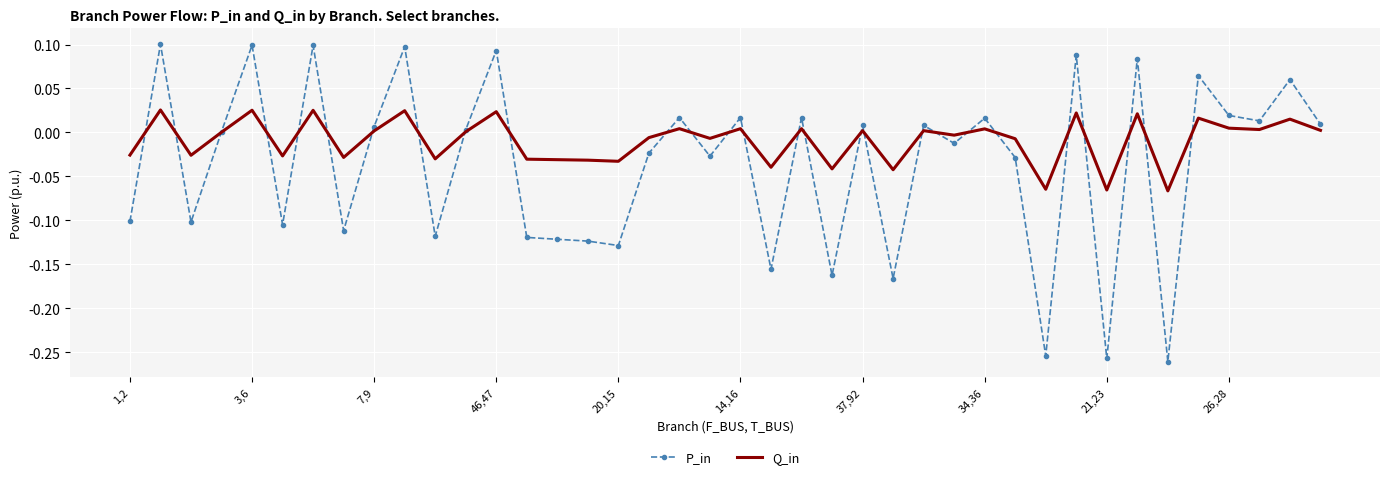

Which series has the widest spread of values?

P_in